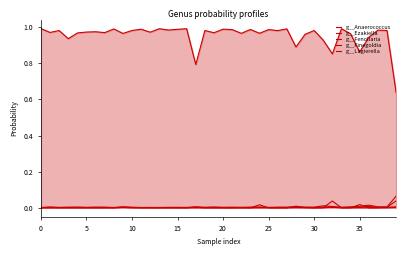

Which category has the lowest value in the g__Finegoldia series?

33